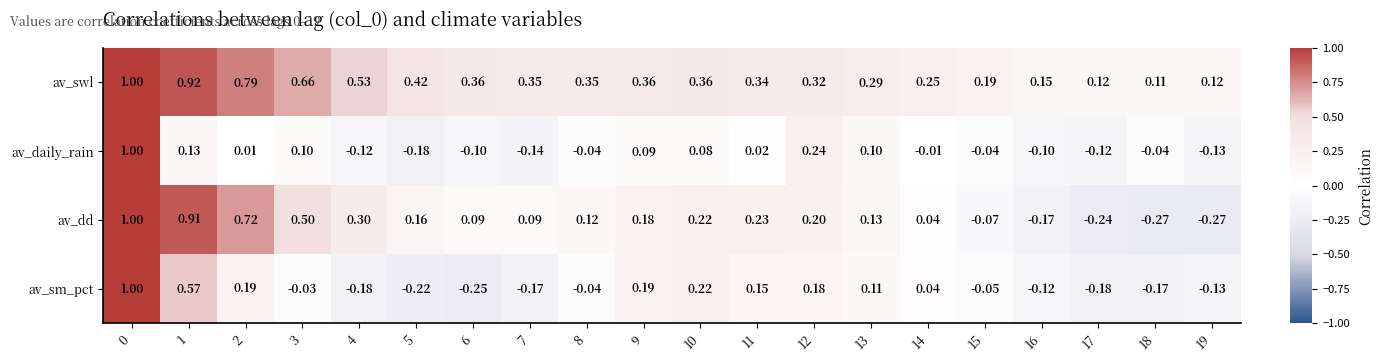

What is the greatest value displayed?

1.0